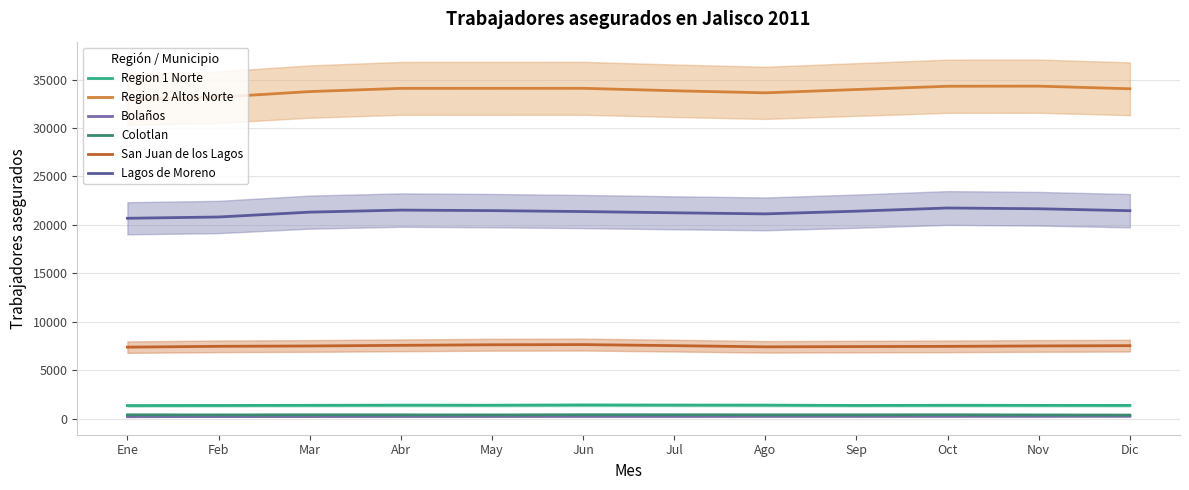

At which category is the sum across all series the highest?

Oct